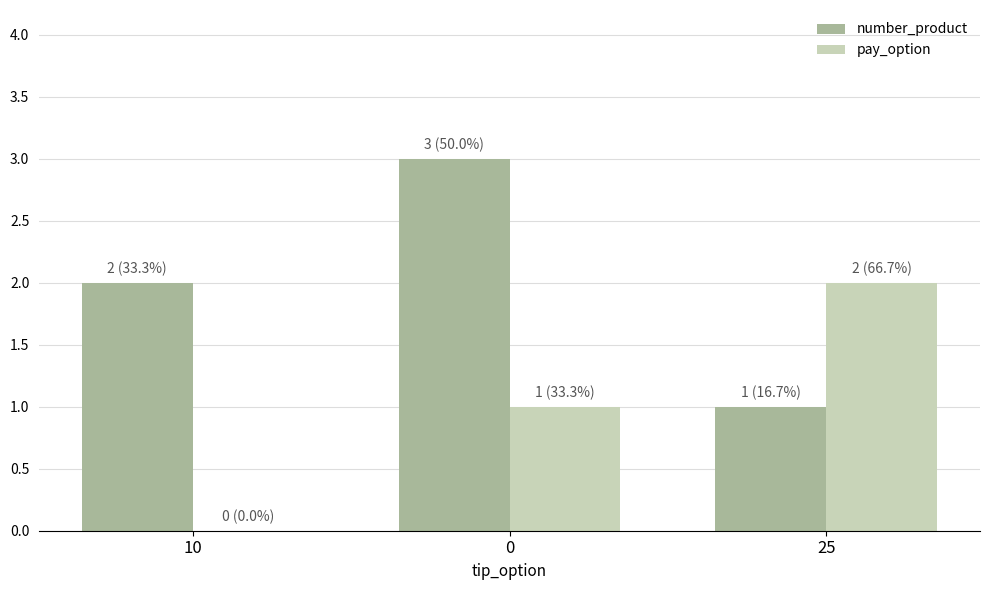

The number_product series shows 3 at 0. True or false?

True